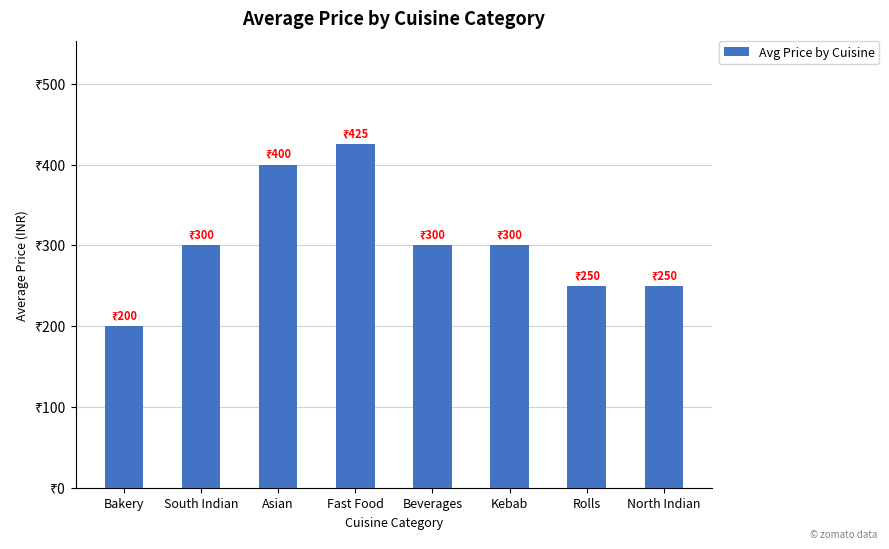

What is the value of the 1st bar from the left?

200